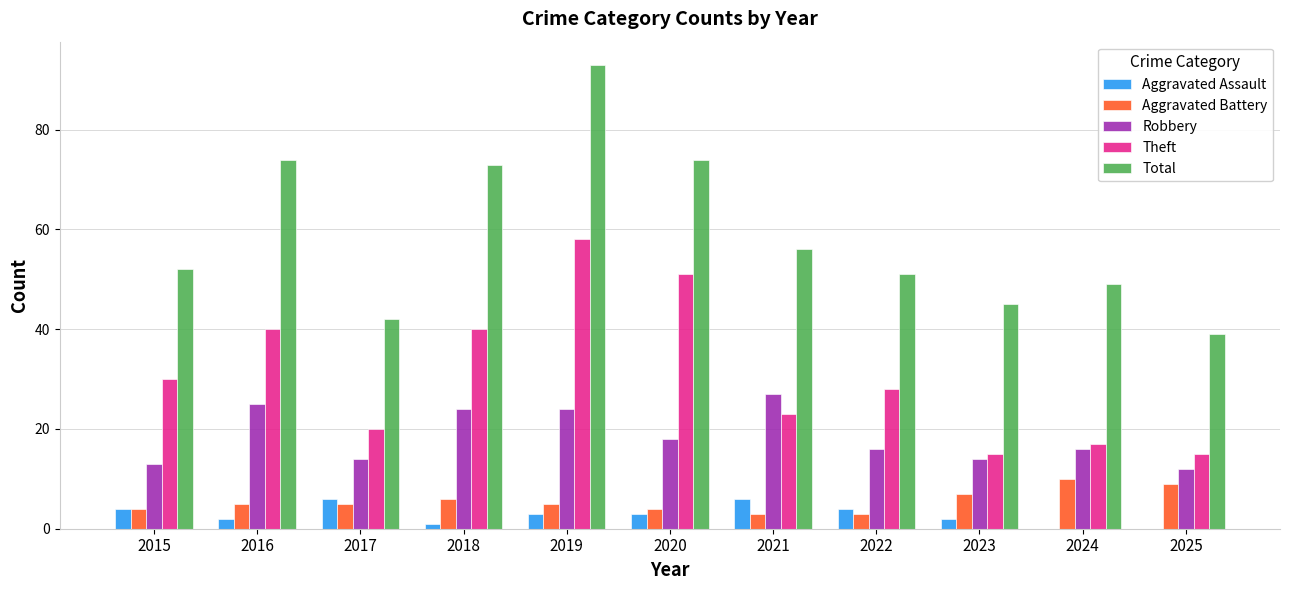

What is the highest value of the Theft series?

58